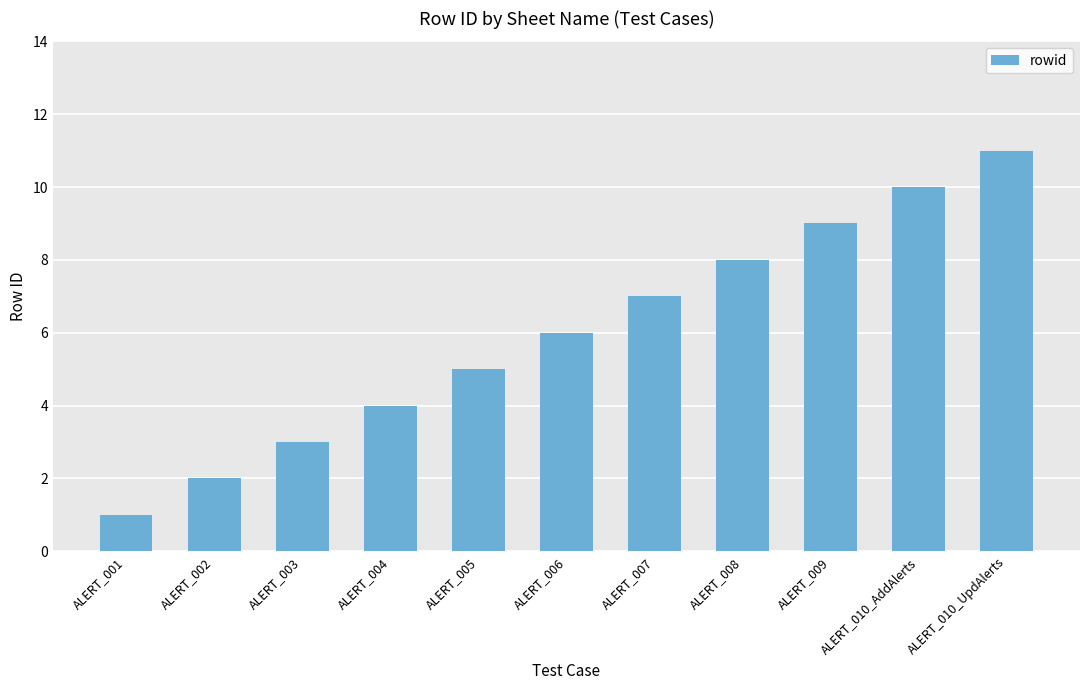

What is the maximum value shown in the chart?

11